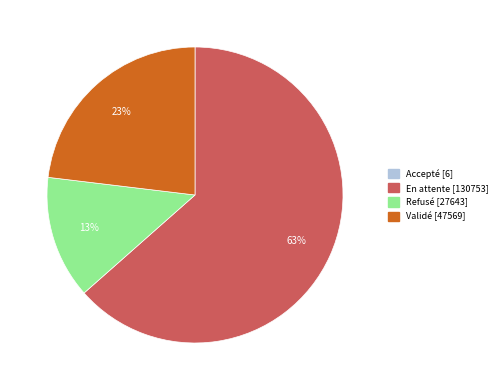

Is it true that Validé is 23% of the pie?

True